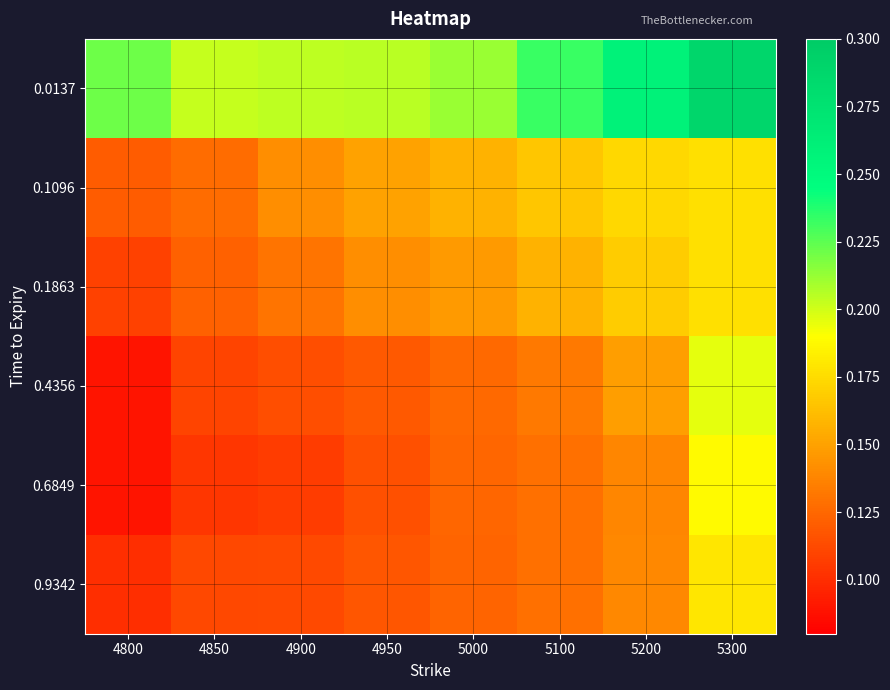

Reading left to right, what are all the values shown in this chart?

0.0137: 4800=0.2	4850=0.2	4900=0.2	4950=0.2	5000=0.2	5100=0.2	5200=0.3	5300=0.3
0.1096: 4800=0.1	4850=0.1	4900=0.1	4950=0.1	5000=0.2	5100=0.2	5200=0.2	5300=0.2
0.1863: 4800=0.1	4850=0.1	4900=0.1	4950=0.1	5000=0.1	5100=0.2	5200=0.2	5300=0.2
0.4356: 4800=0.1	4850=0.1	4900=0.1	4950=0.1	5000=0.1	5100=0.1	5200=0.1	5300=0.2
0.6849: 4800=0.1	4850=0.1	4900=0.1	4950=0.1	5000=0.1	5100=0.1	5200=0.1	5300=0.2
0.9342: 4800=0.1	4850=0.1	4900=0.1	4950=0.1	5000=0.1	5100=0.1	5200=0.1	5300=0.2